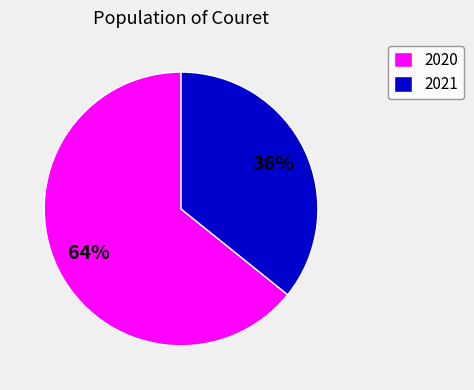

Count the number of slices in the pie.

2